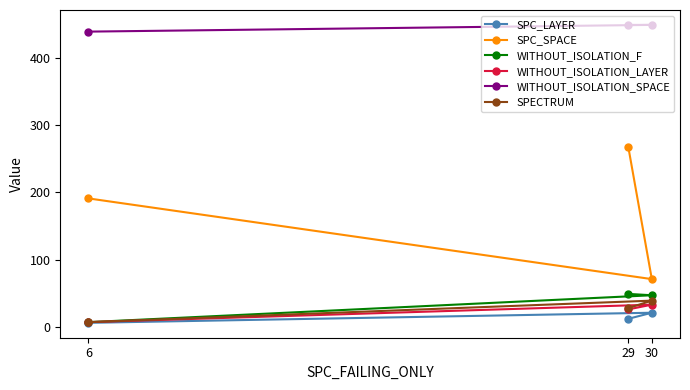

What is the difference between the maximum and minimum values in the SPC_SPACE series?

196